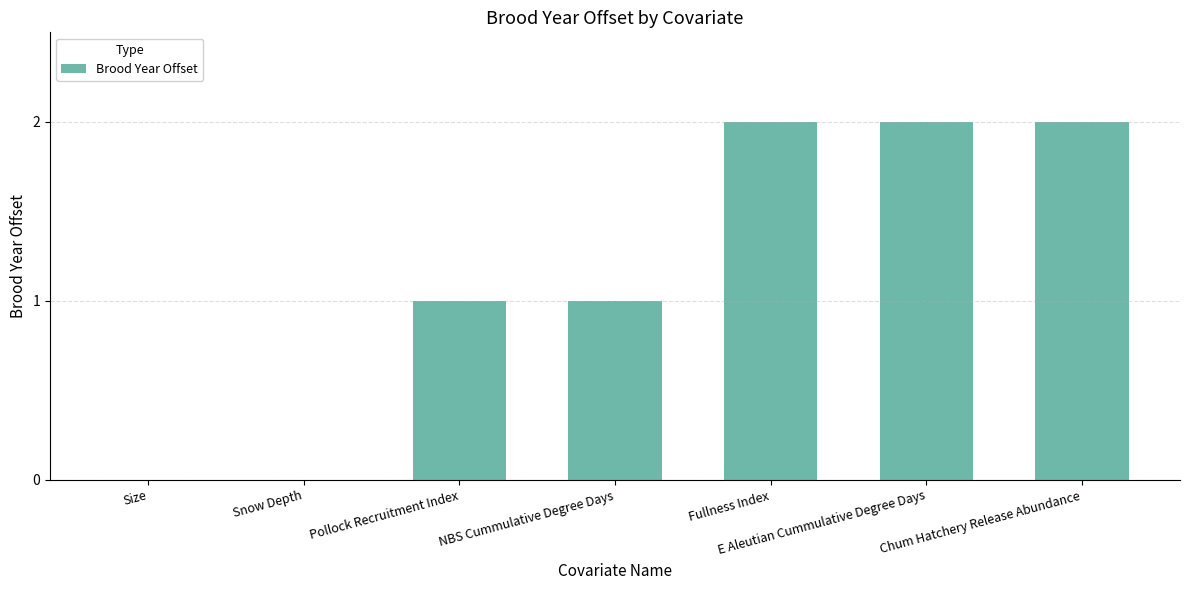

What is the average value?

1